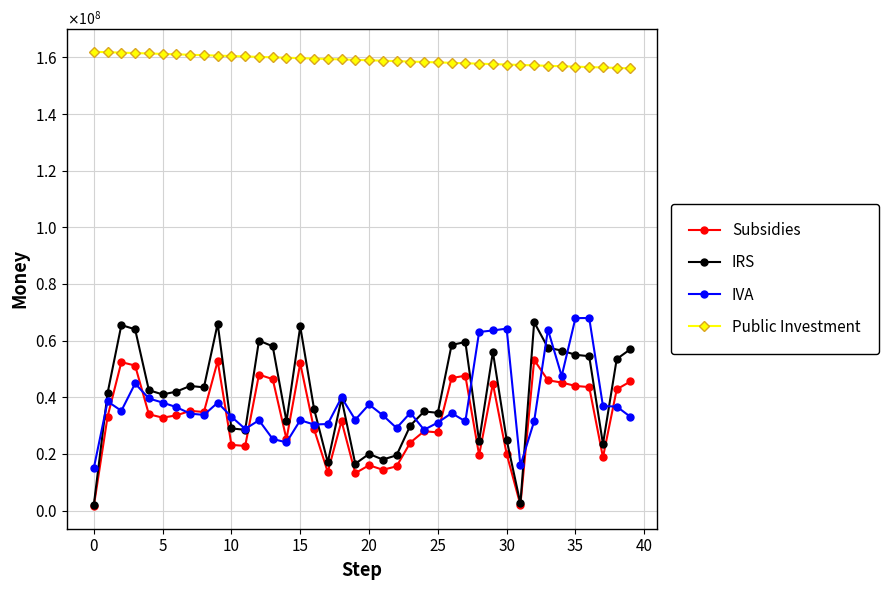

True or false: Subsidies and IRS intersect in this chart.

False